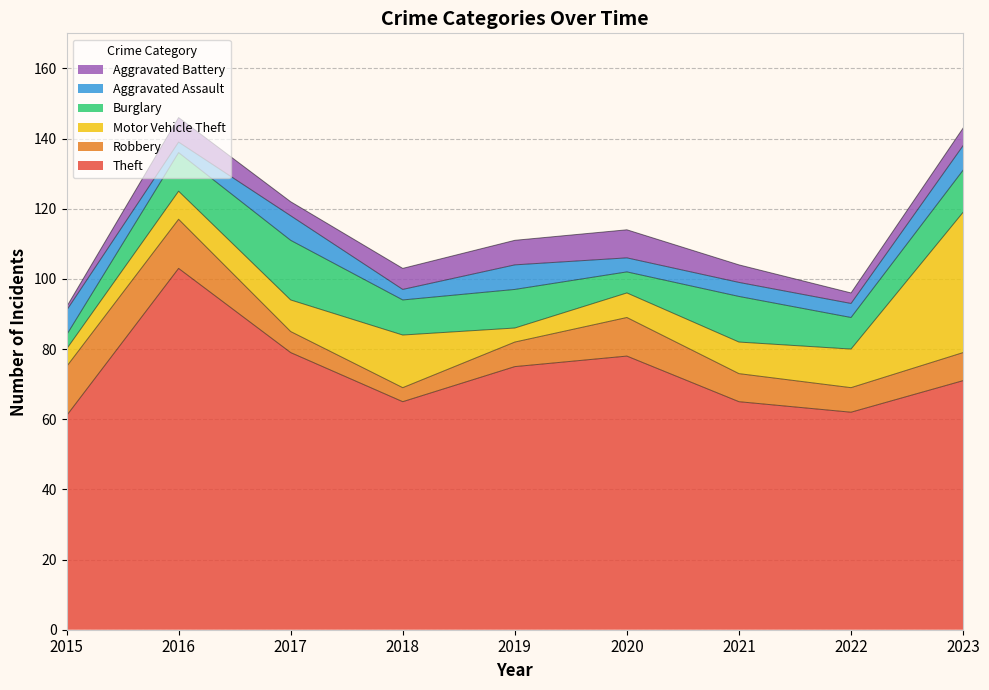

List the series in order of their peak value, highest first.

Theft, Motor Vehicle Theft, Burglary, Robbery, Aggravated Battery, Aggravated Assault